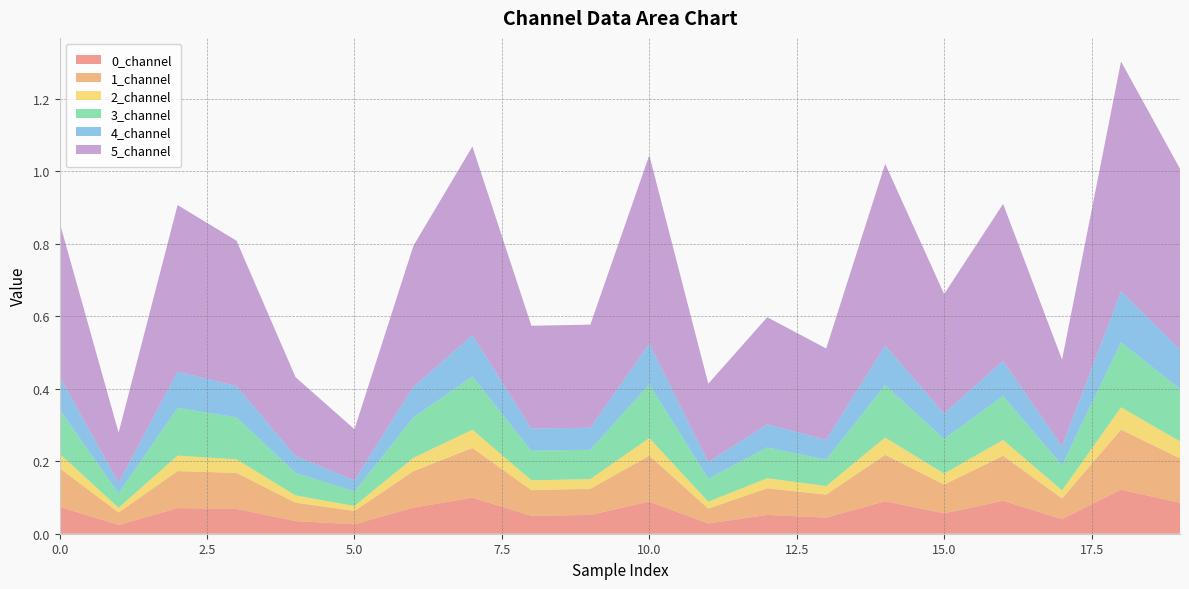

Reading left to right, extract all data points from this chart.

0_channel: 0=0.1	1=0.0	2=0.1	3=0.1	4=0.0	5=0.0	6=0.1	7=0.1	8=0.0	9=0.1	10=0.1	11=0.0	12=0.1	13=0.0	14=0.1	15=0.1	16=0.1	17=0.0	18=0.1	19=0.1
1_channel: 0=0.1	1=0.0	2=0.1	3=0.1	4=0.1	5=0.0	6=0.1	7=0.1	8=0.1	9=0.1	10=0.1	11=0.0	12=0.1	13=0.1	14=0.1	15=0.1	16=0.1	17=0.1	18=0.2	19=0.1
2_channel: 0=0.0	1=0.0	2=0.0	3=0.0	4=0.0	5=0.0	6=0.0	7=0.1	8=0.0	9=0.0	10=0.0	11=0.0	12=0.0	13=0.0	14=0.0	15=0.0	16=0.0	17=0.0	18=0.1	19=0.0
3_channel: 0=0.1	1=0.0	2=0.1	3=0.1	4=0.1	5=0.0	6=0.1	7=0.1	8=0.1	9=0.1	10=0.1	11=0.1	12=0.1	13=0.1	14=0.1	15=0.1	16=0.1	17=0.1	18=0.2	19=0.1
4_channel: 0=0.1	1=0.0	2=0.1	3=0.1	4=0.0	5=0.0	6=0.1	7=0.1	8=0.1	9=0.1	10=0.1	11=0.0	12=0.1	13=0.1	14=0.1	15=0.1	16=0.1	17=0.1	18=0.1	19=0.1
5_channel: 0=0.4	1=0.1	2=0.5	3=0.4	4=0.2	5=0.1	6=0.4	7=0.5	8=0.3	9=0.3	10=0.5	11=0.2	12=0.3	13=0.3	14=0.5	15=0.3	16=0.4	17=0.2	18=0.6	19=0.5